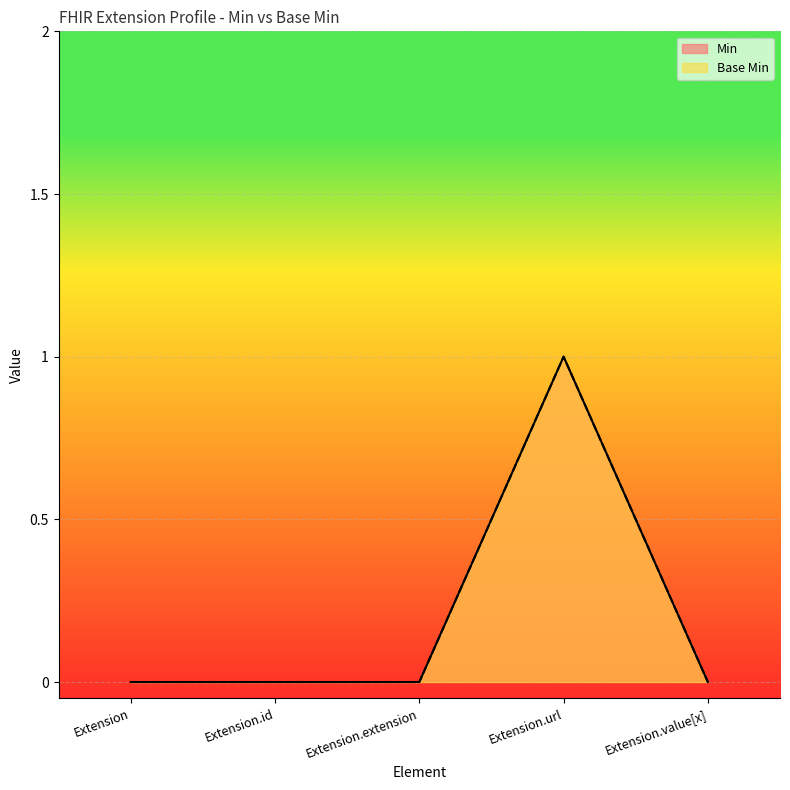

Count the number of categories in the chart.

5